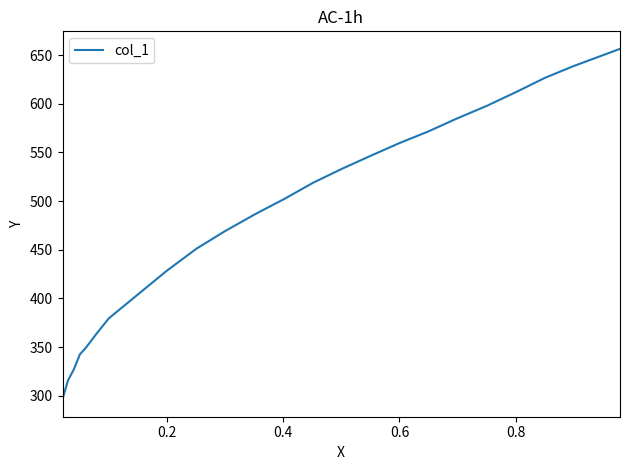

True or false: there are more than 0 points higher than both neighbors.

False